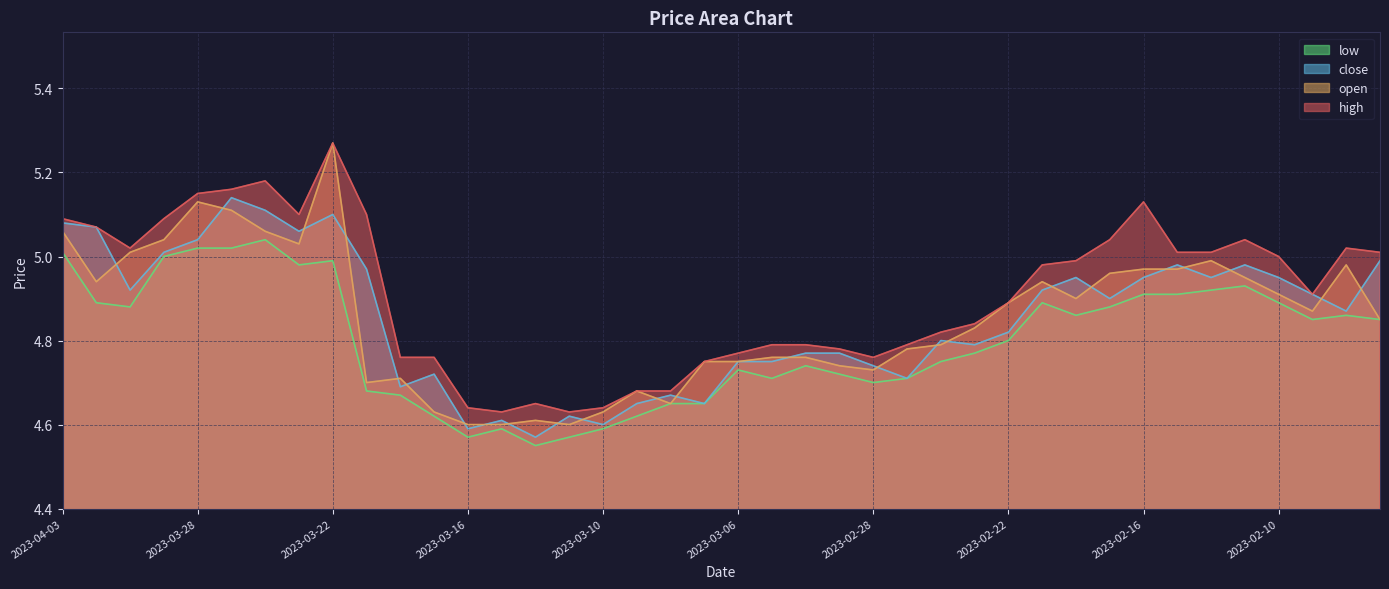

How many lines are shown in the chart?

4